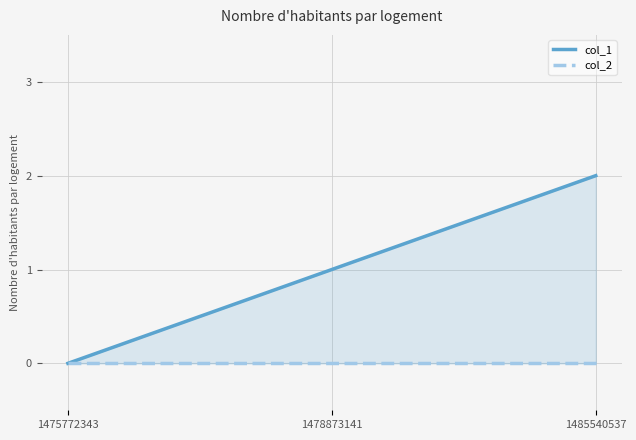

Reading right to left, extract all data points from this chart.

col_1: 2	1	0
col_2: 0	0	0